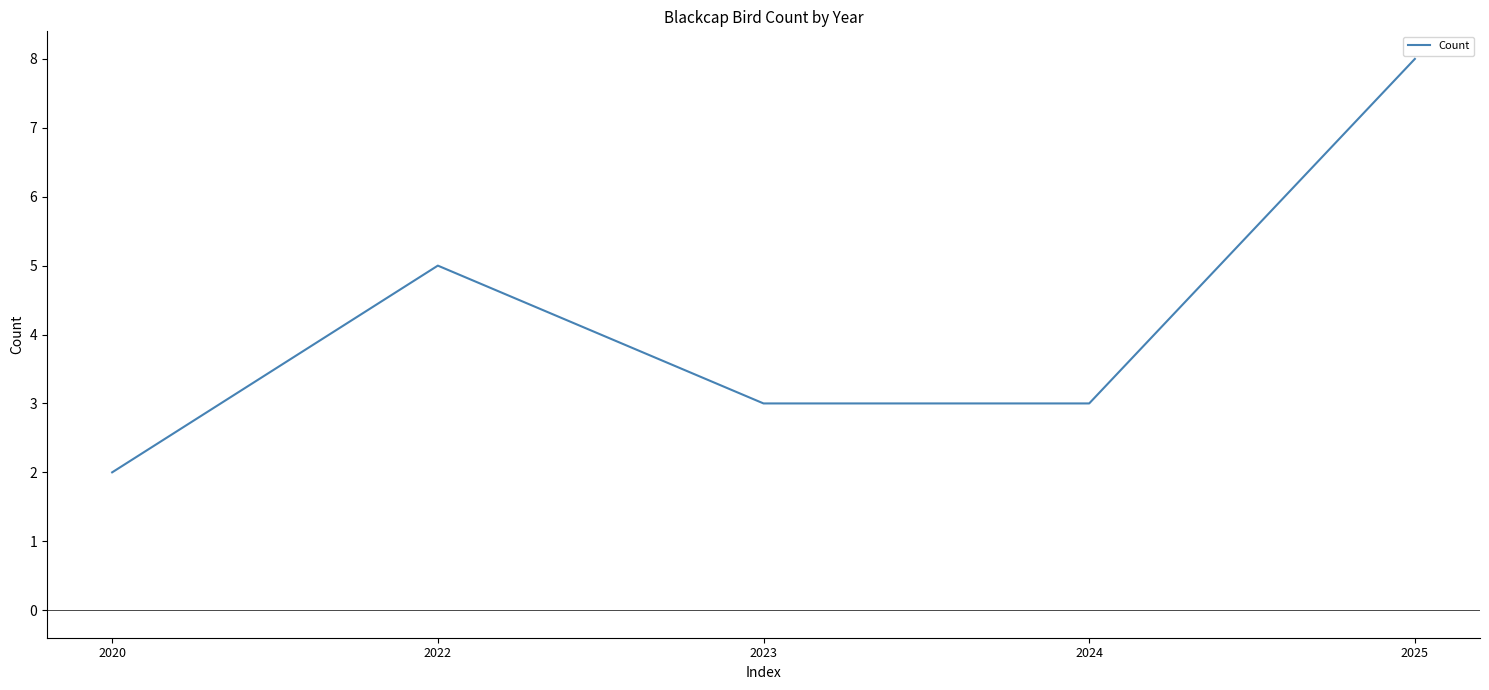

Is it true that the value at 2022 is 9?

False